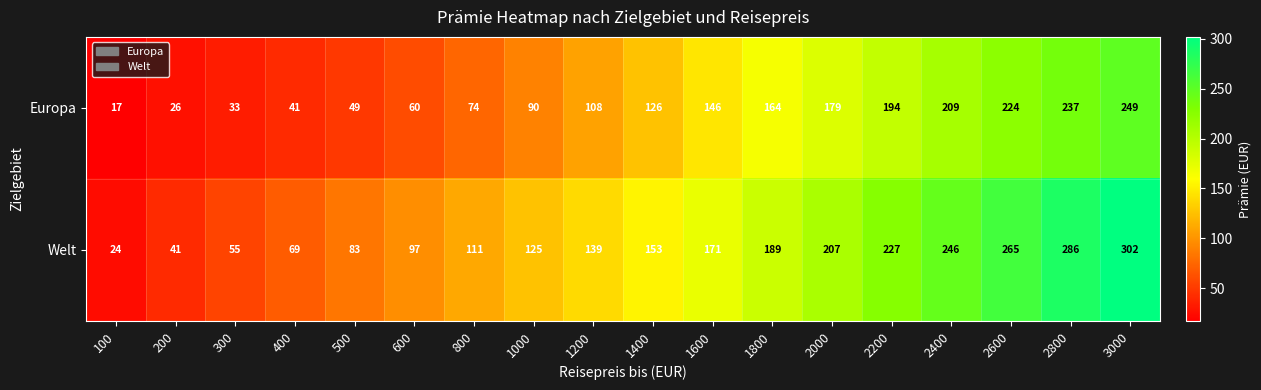

The Welt series shows 77 at 2000. True or false?

False